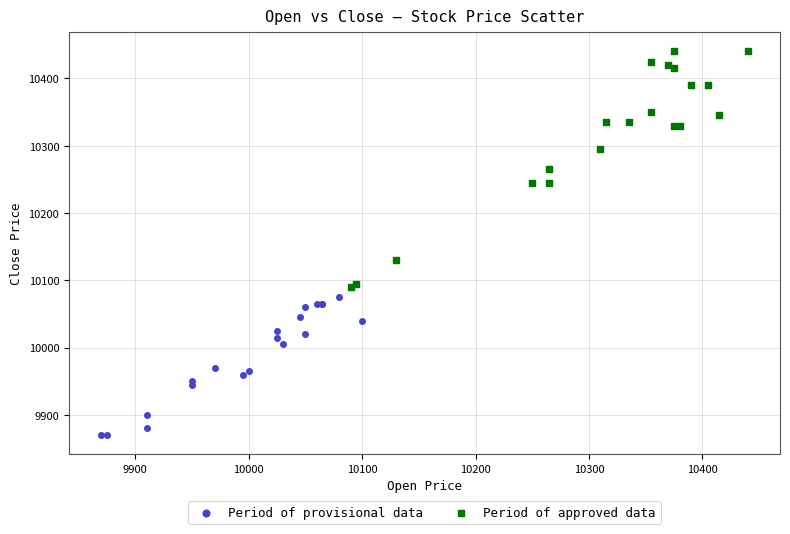

Which series contains the lowest Y value?

Period of provisional data